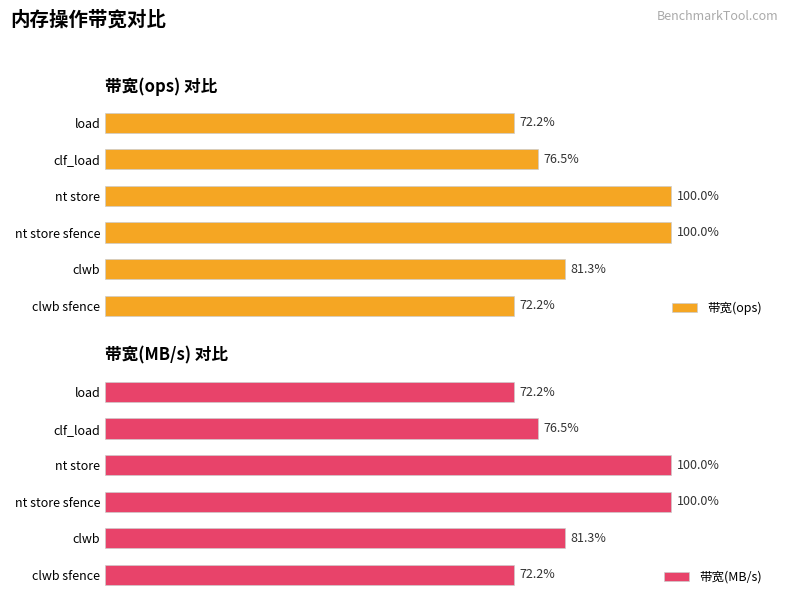

Count the number of categories in the chart.

6